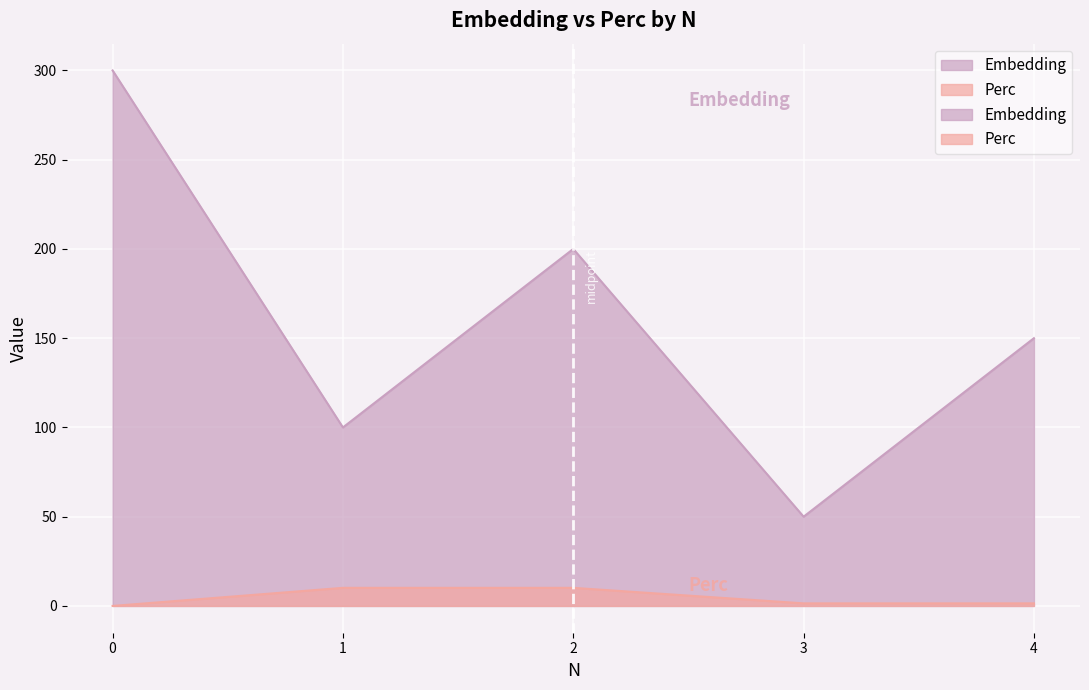

Reading left to right, extract all data points from this chart.

Embedding: 0=300.0	1=100.0	2=200.0	3=50.0	4=150.0
Perc: 0=0.0	1=10.1	2=10.1	3=1.4	4=1.4